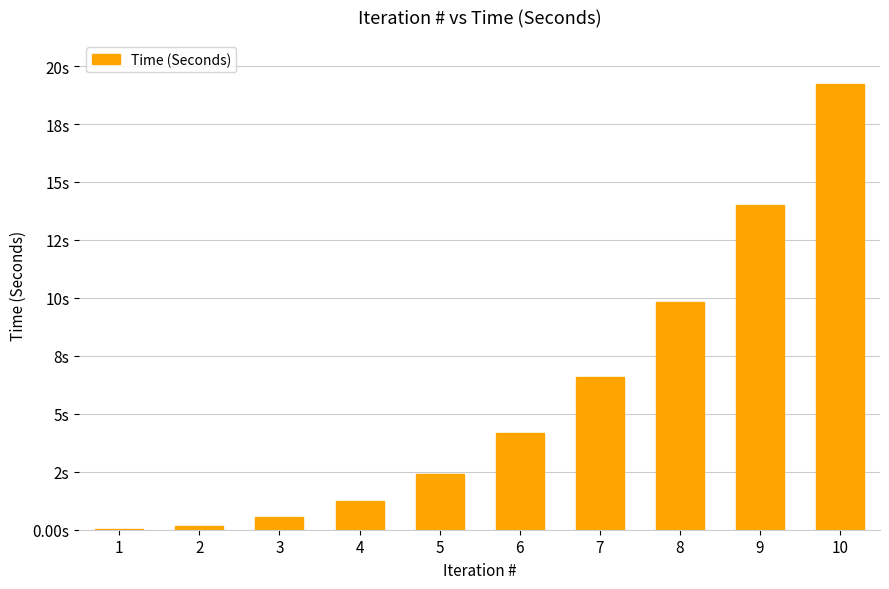

Rank the categories by value from lowest to highest.

1, 2, 3, 4, 5, 6, 7, 8, 9, 10